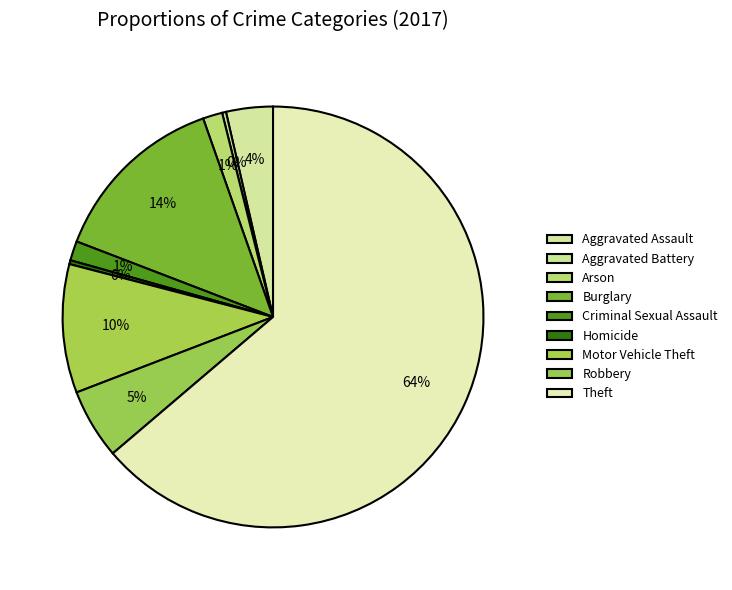

Which slice is the smallest?

Aggravated Battery